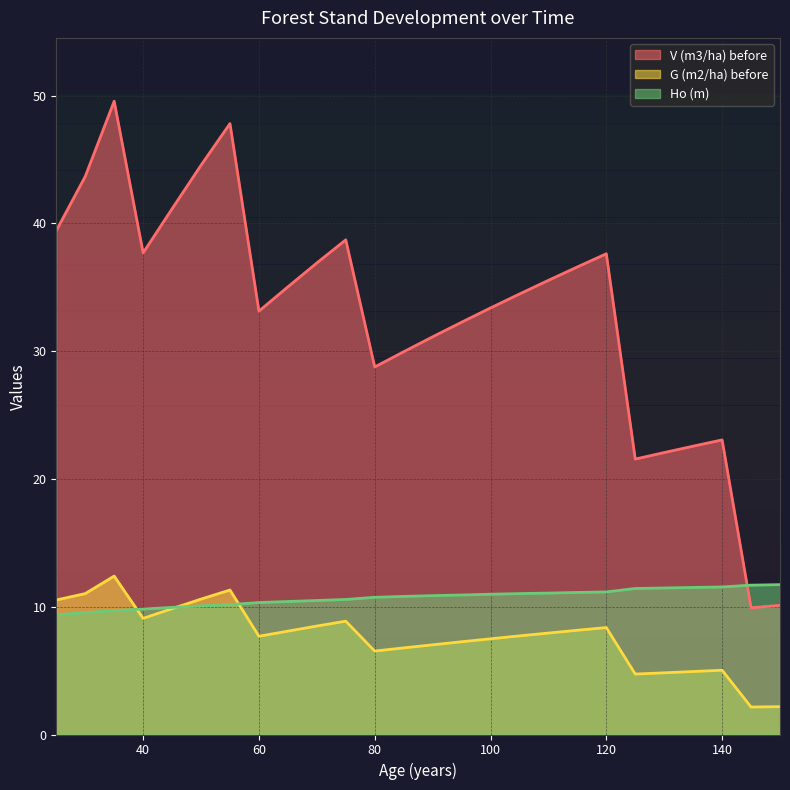

What value does the V (m3/ha) before series have at 80?

28.8